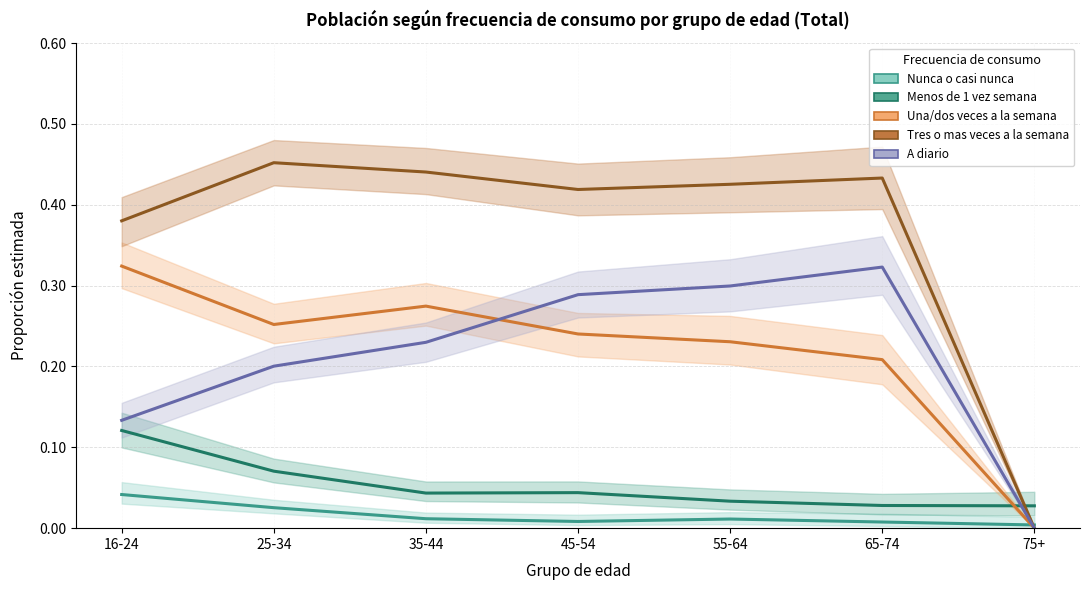

True or false: Tres o mas veces a la semana and A diario intersect in this chart.

False